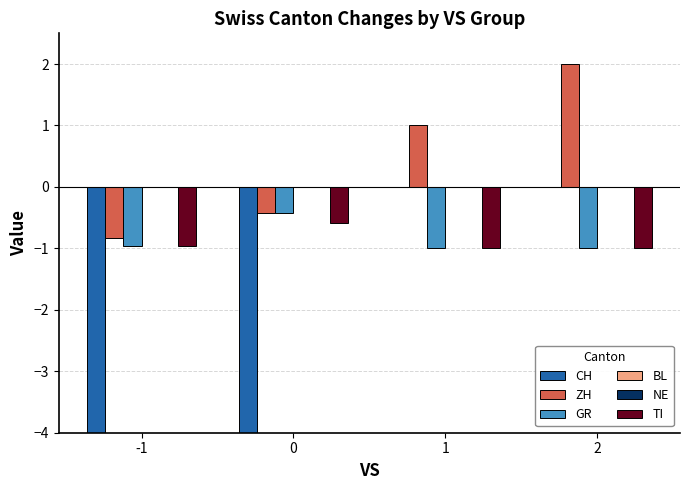

What is the difference between the second highest and second lowest values in the CH series?

4.1